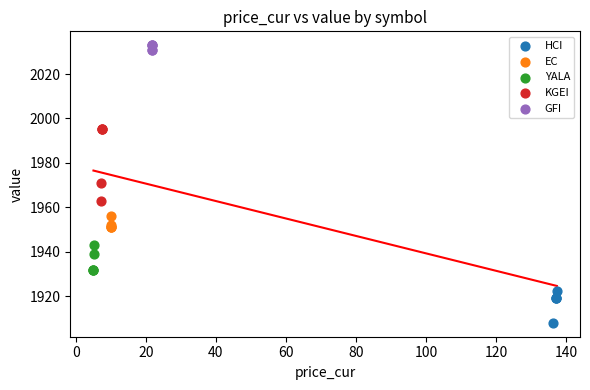

Which series has the largest Y range (max minus min)?

KGEI